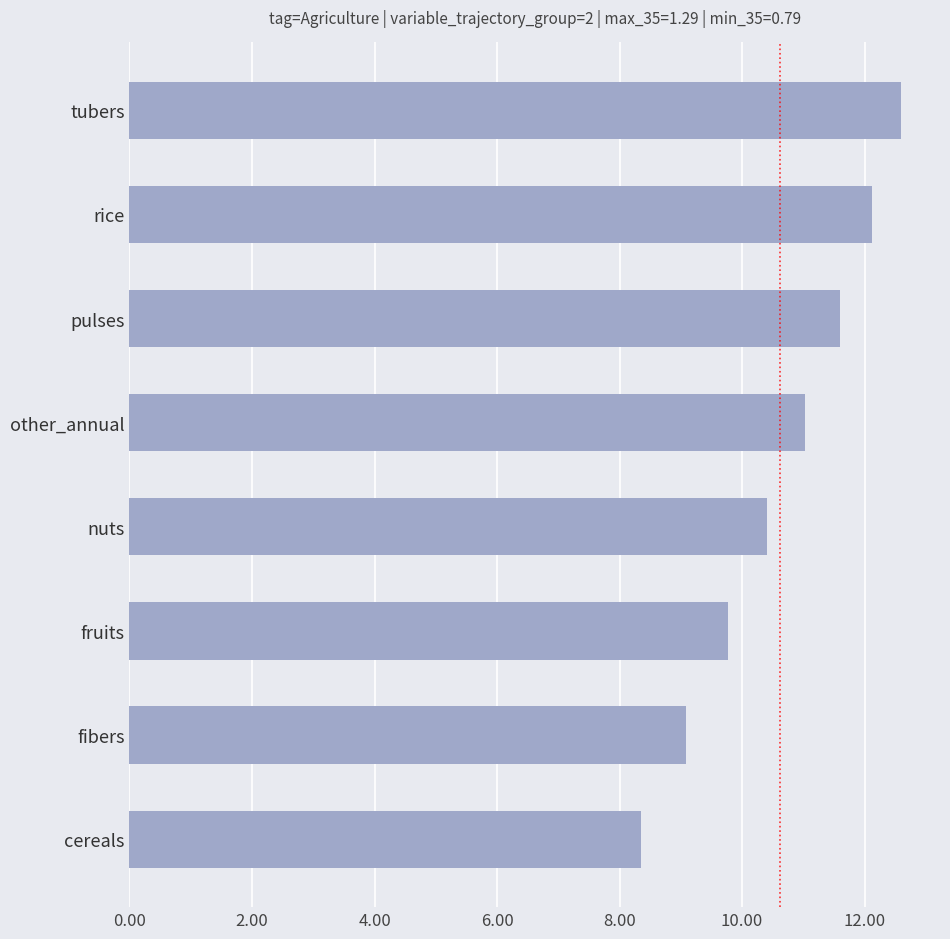

What is the average value?

10.6